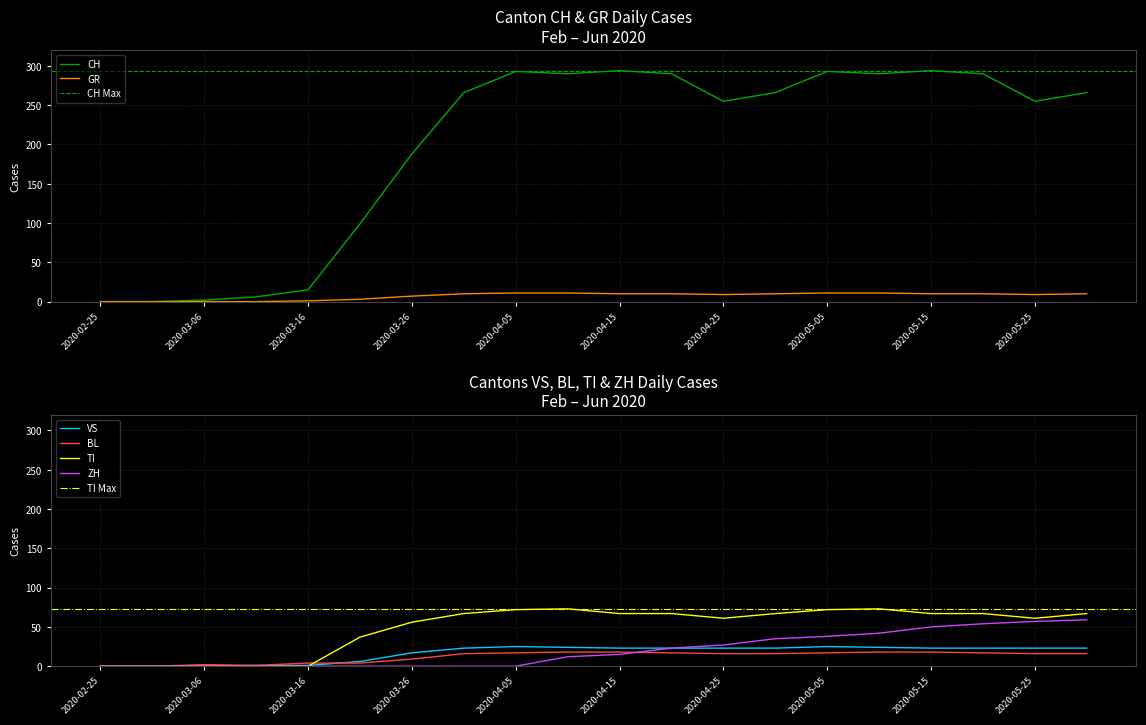

True or false: TI and ZH intersect in this chart.

False